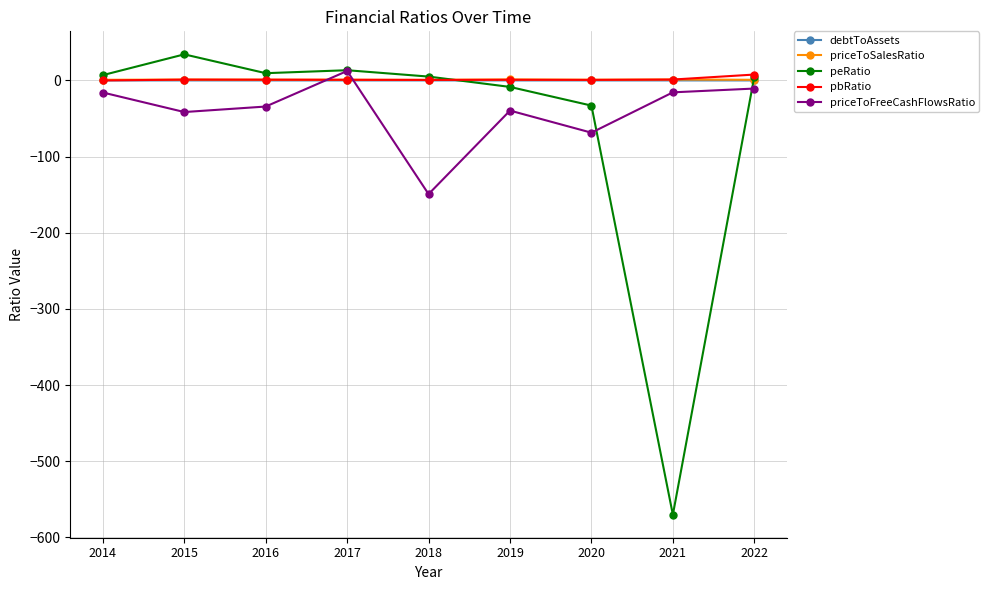

True or false: peRatio has a value of -8.5 at 2019.

True